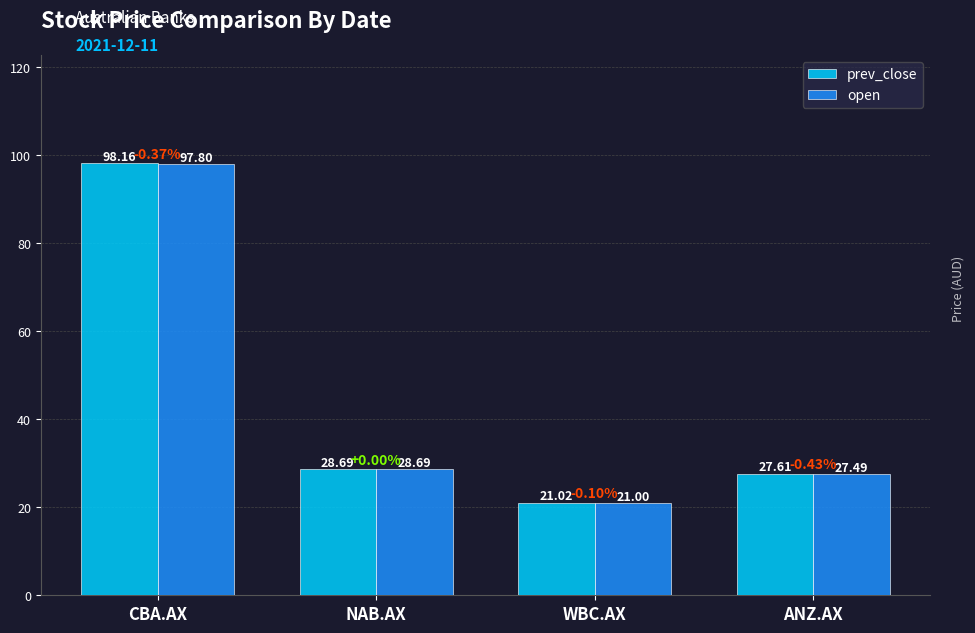

At how many categories does at least one series exceed 34?

1